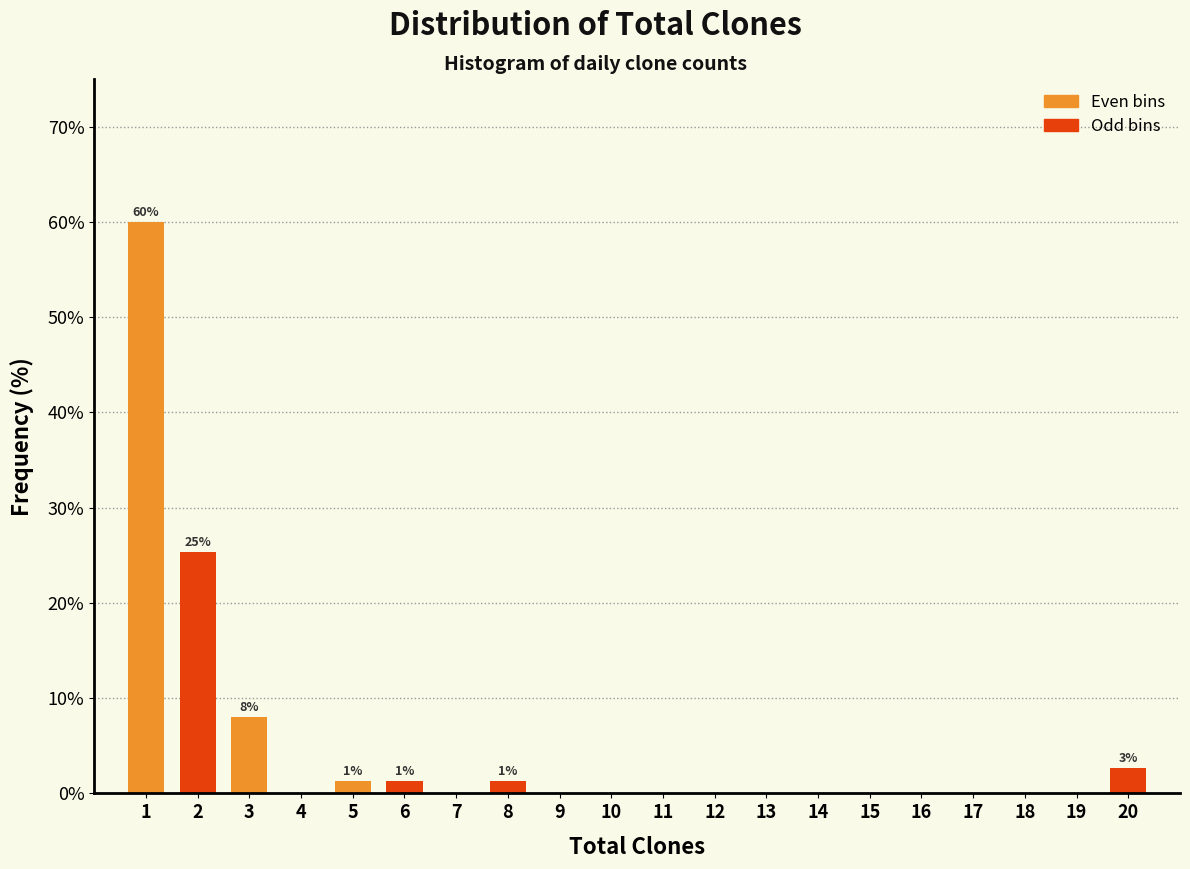

Reading left to right, what are all the values shown in this chart?

1=60.0	2=25.3	3=8.0	4=0.0	5=1.3	6=1.3	7=0.0	8=1.3	9=0.0	10=0.0	11=0.0	12=0.0	13=0.0	14=0.0	15=0.0	16=0.0	17=0.0	18=0.0	19=0.0	20=2.7